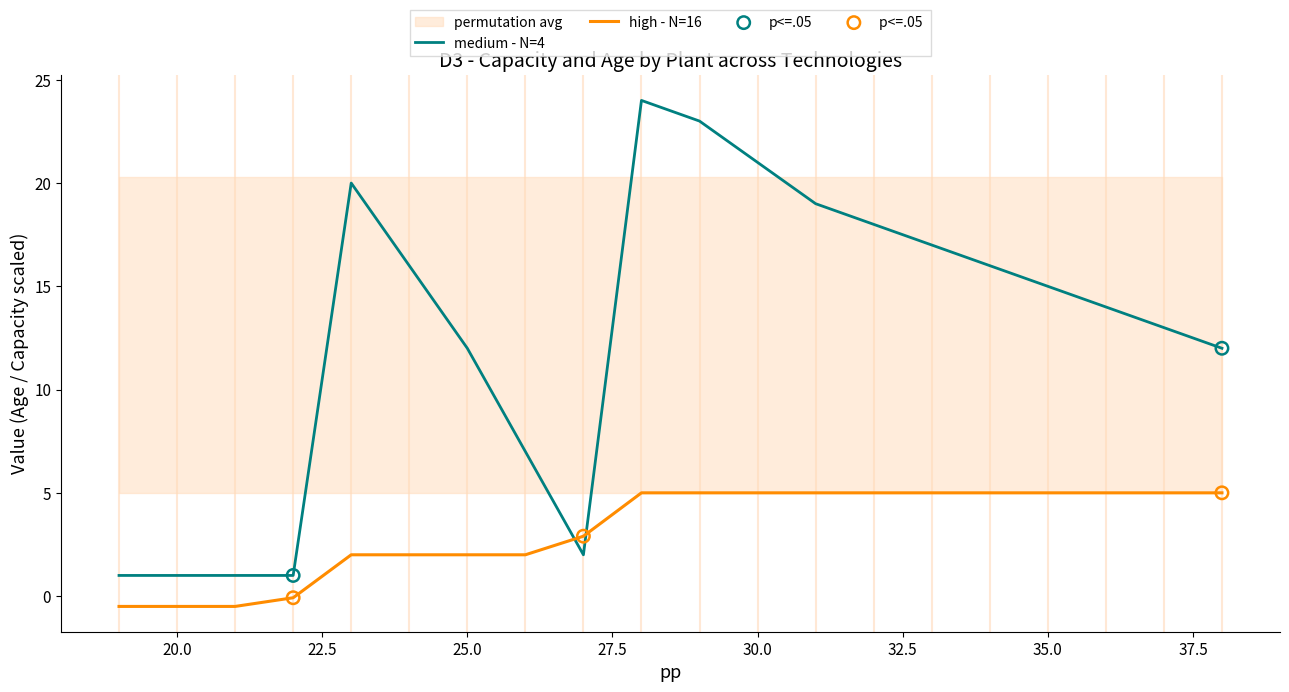

After their last crossing, which series has the higher values: medium - N=4 or high - N=16?

medium - N=4